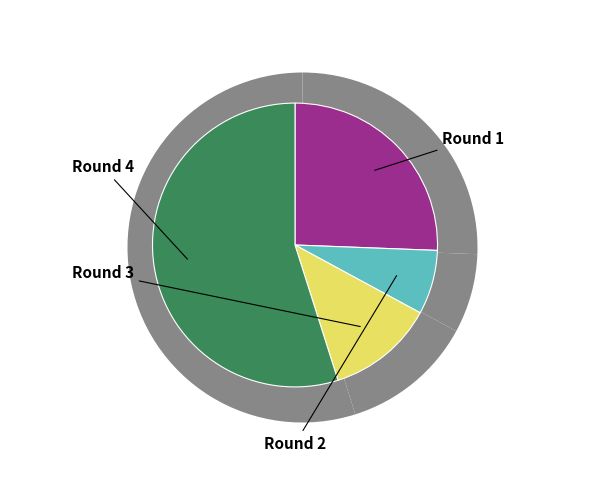

To the nearest percent, what is the difference between the largest and smallest slice percentages?

48%